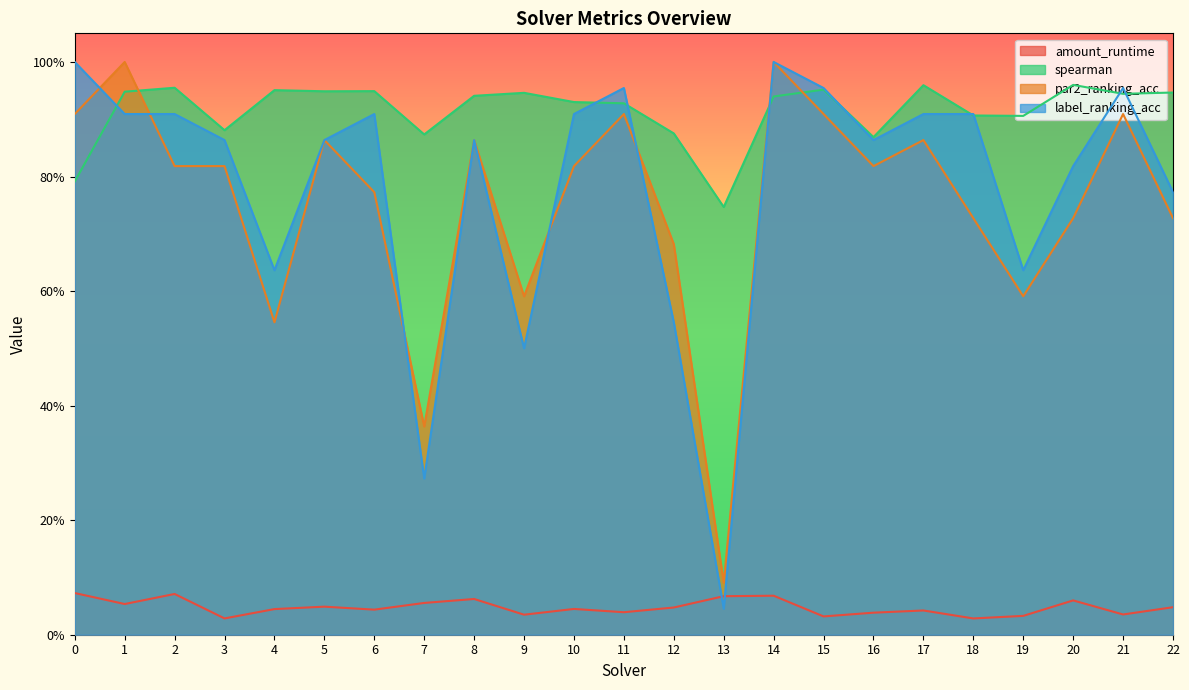

At 1, list the series in order from smallest to largest.

amount_runtime, label_ranking_acc, spearman, par2_ranking_acc